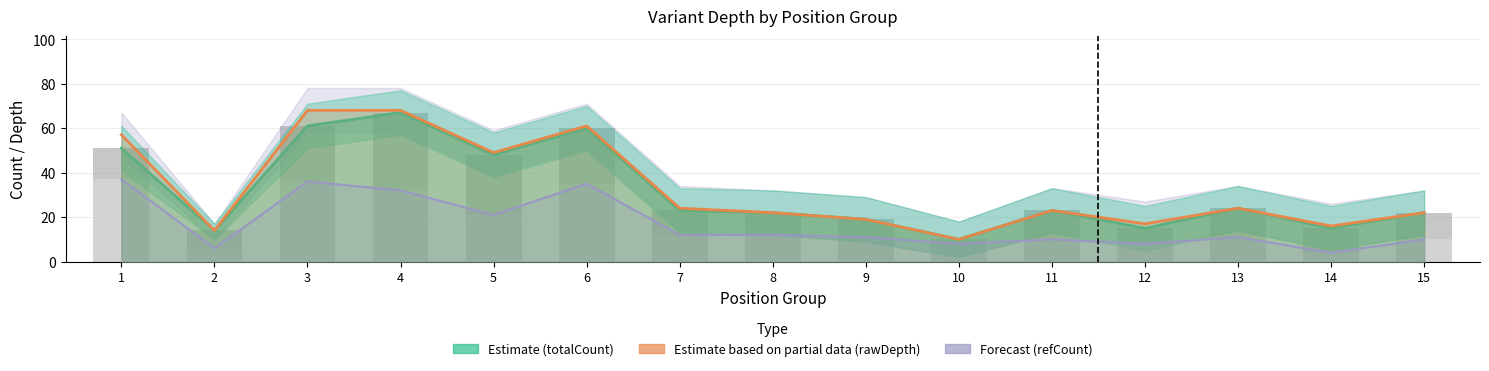

What is the difference between the maximum and minimum values in the refCount series?

33